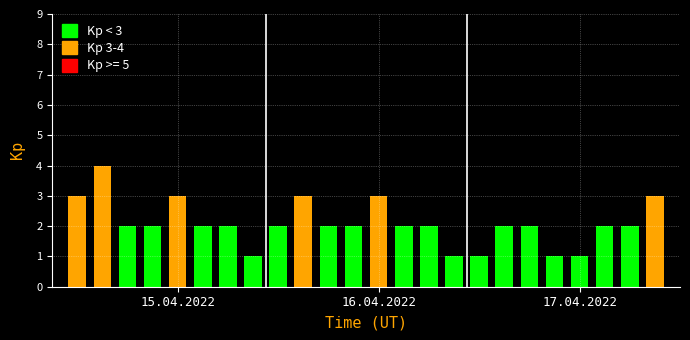

What is the total value across all series at 6?

2